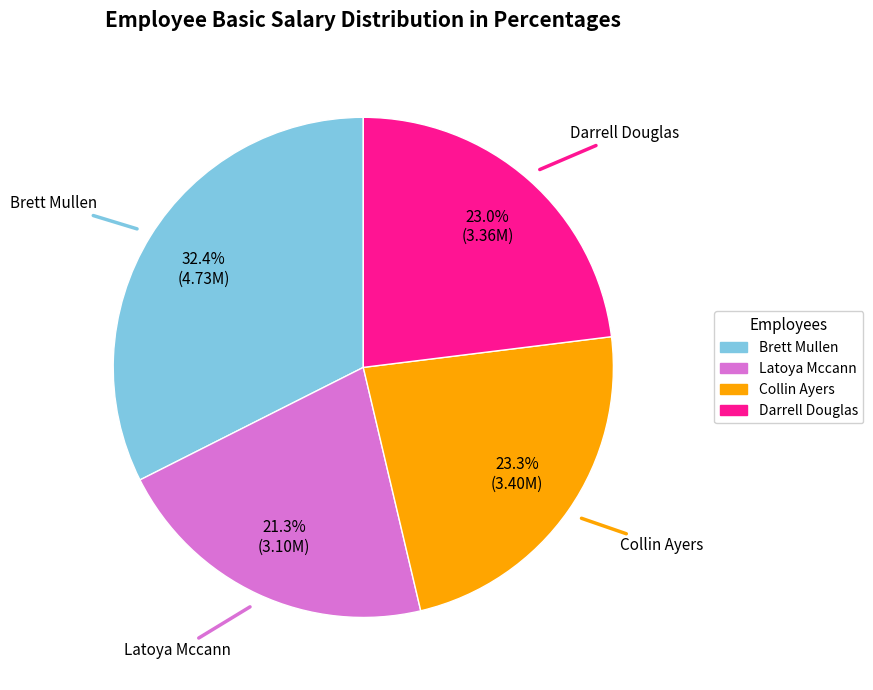

Is the sum of Latoya Mccann and Darrell Douglas greater than half?

No